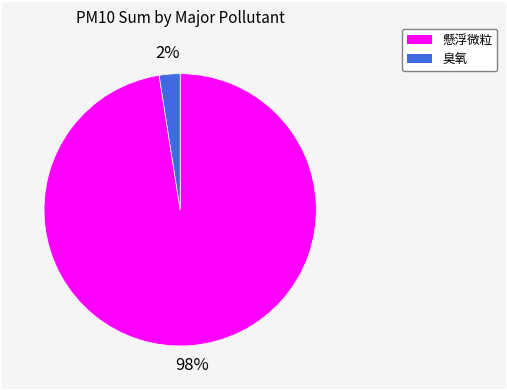

To the nearest percent, what is the average slice percentage?

50%